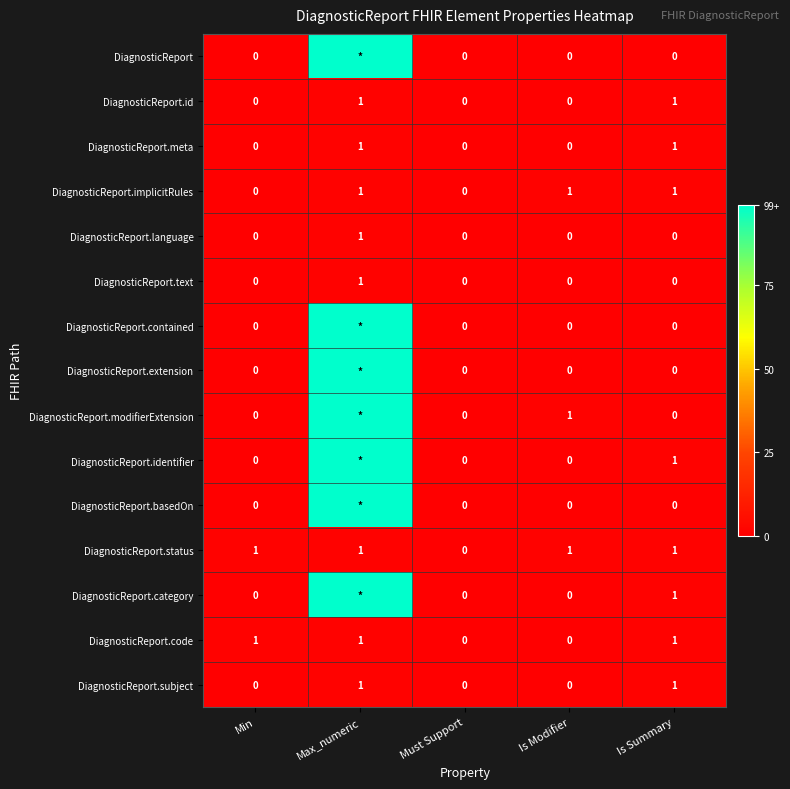

The DiagnosticReport.subject series shows 1 at Is Summary. True or false?

True